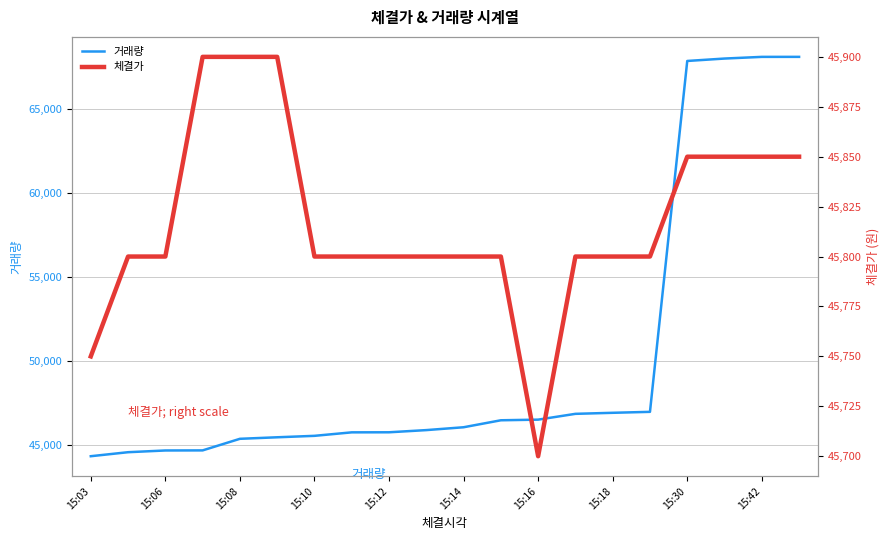

How many categories are shown in the chart?

20